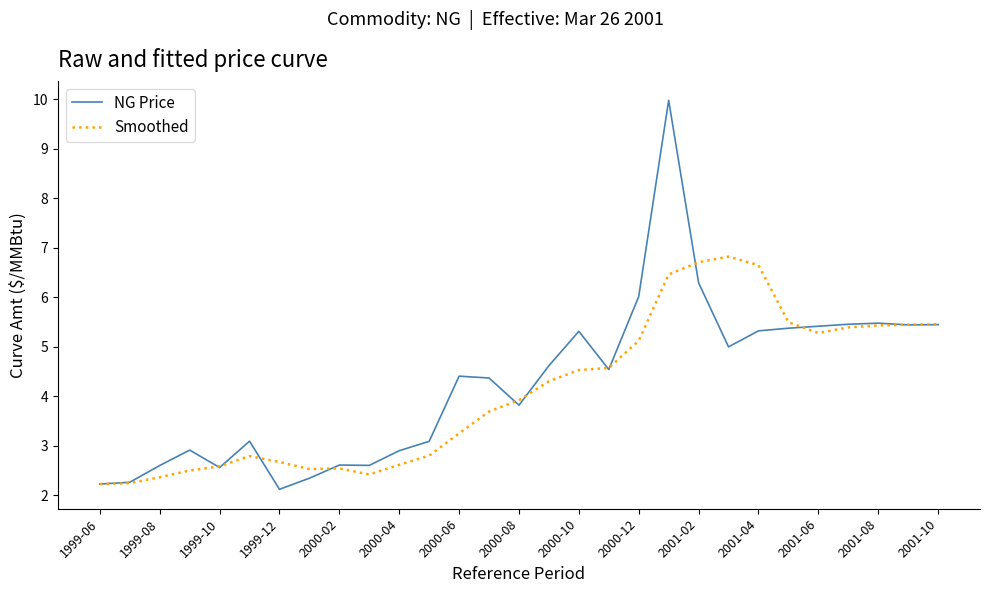

Rank the series by their maximum value, from highest to lowest.

NG Price, Smoothed